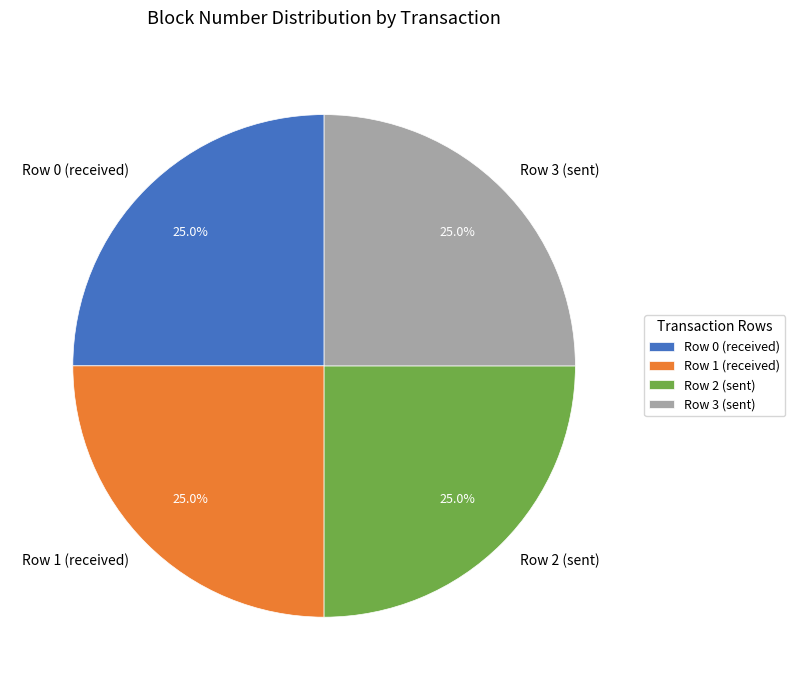

True or false: Row 0 (received) accounts for 25% of the total.

True